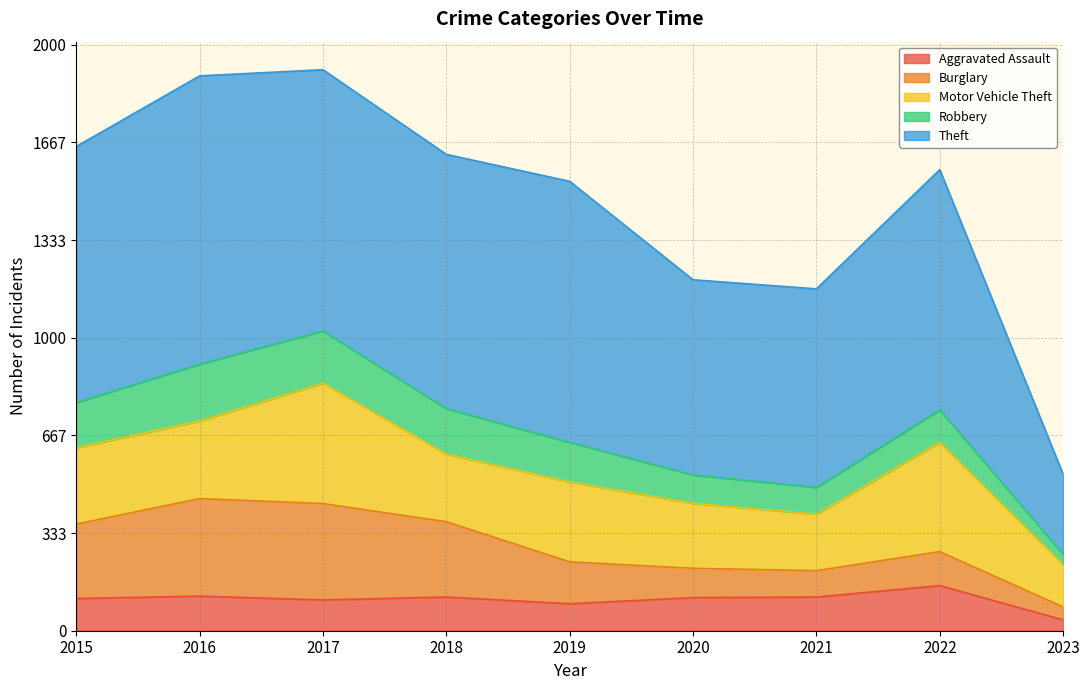

What is the total value across all series at 2018?

1626